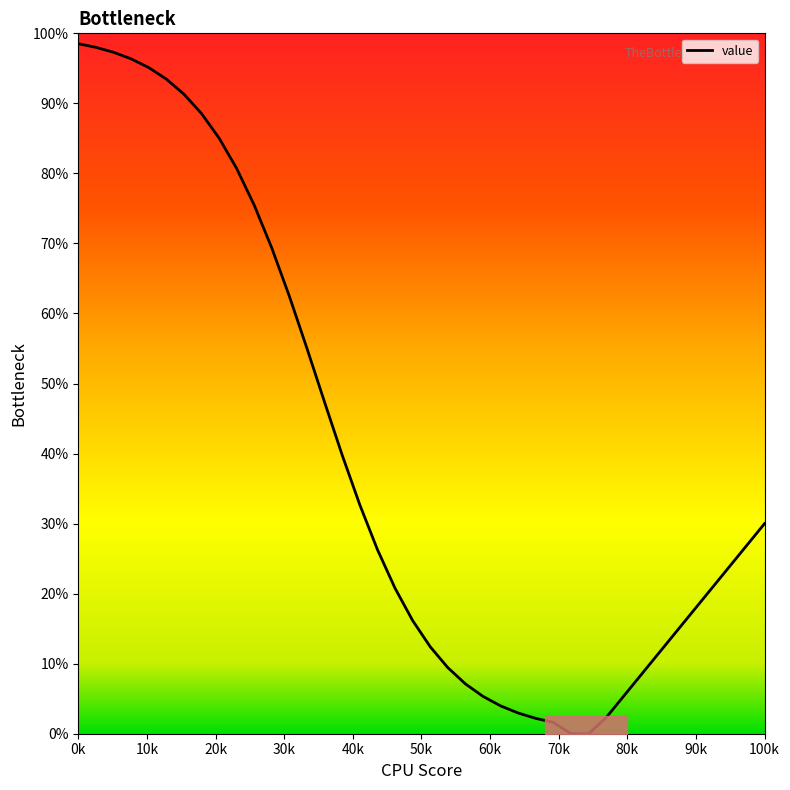

What is the greatest value displayed?

98.5